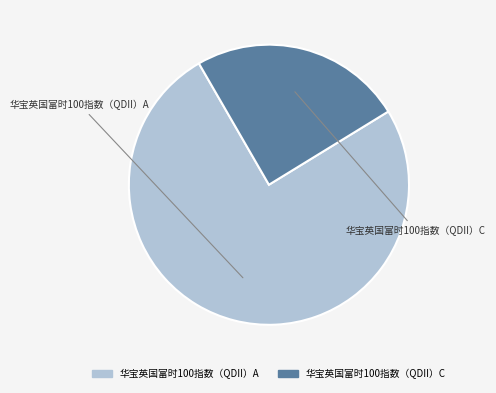

Between 华宝英国富时100指数（QDII）A and 华宝英国富时100指数（QDII）C, which is larger?

华宝英国富时100指数（QDII）A